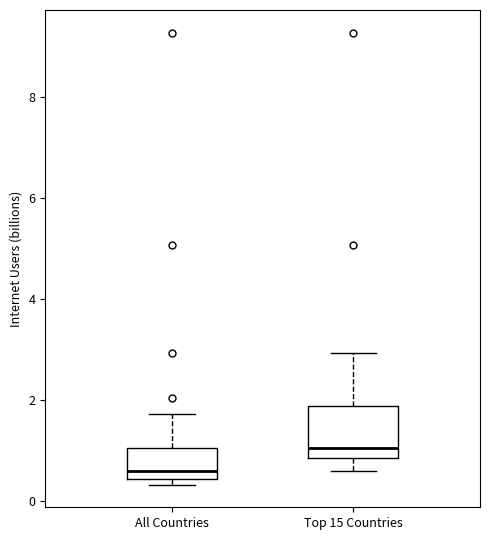

Reading left to right, read every box against the y-axis: the position of its median line, the range the box covers, and the ends of its whiskers. The values are not printed on the chart, so give them approximately, as read against the axis.

All Countries: median 0.6, box 0.4 to 1.0, whiskers 0.4 (just below the box's lower edge) to 1.8
Top 15 Countries: median 1.0, box 0.8 to 1.8, whiskers 0.6 to 3.0